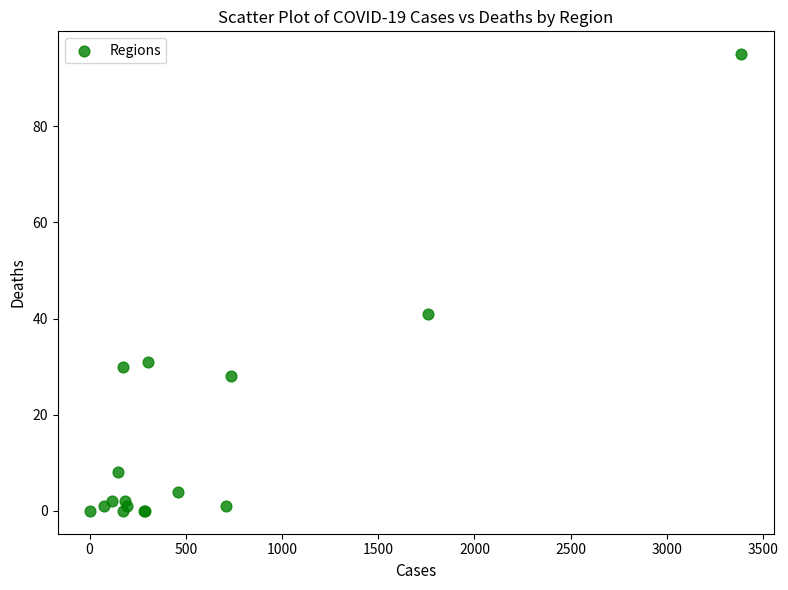

What Y value in the scatter plot is closest to 47?

41